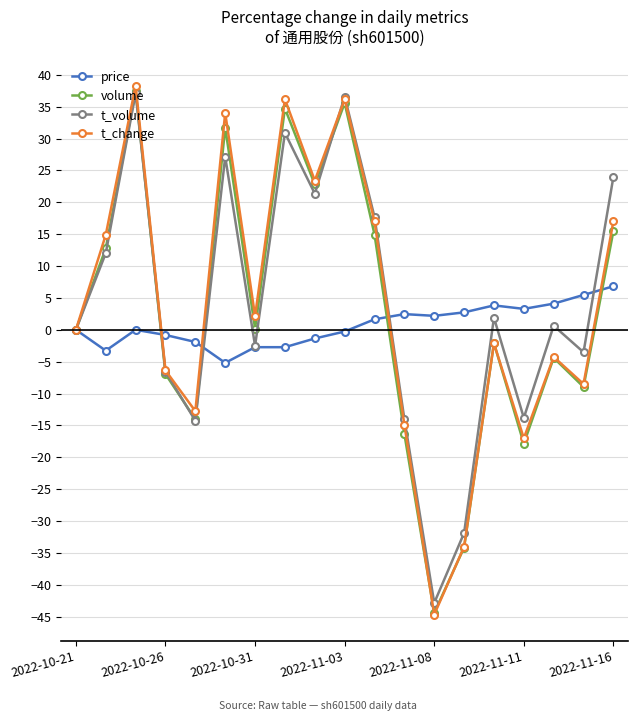

What is the value of the t_volume point at the 4th from the left?

-6.5